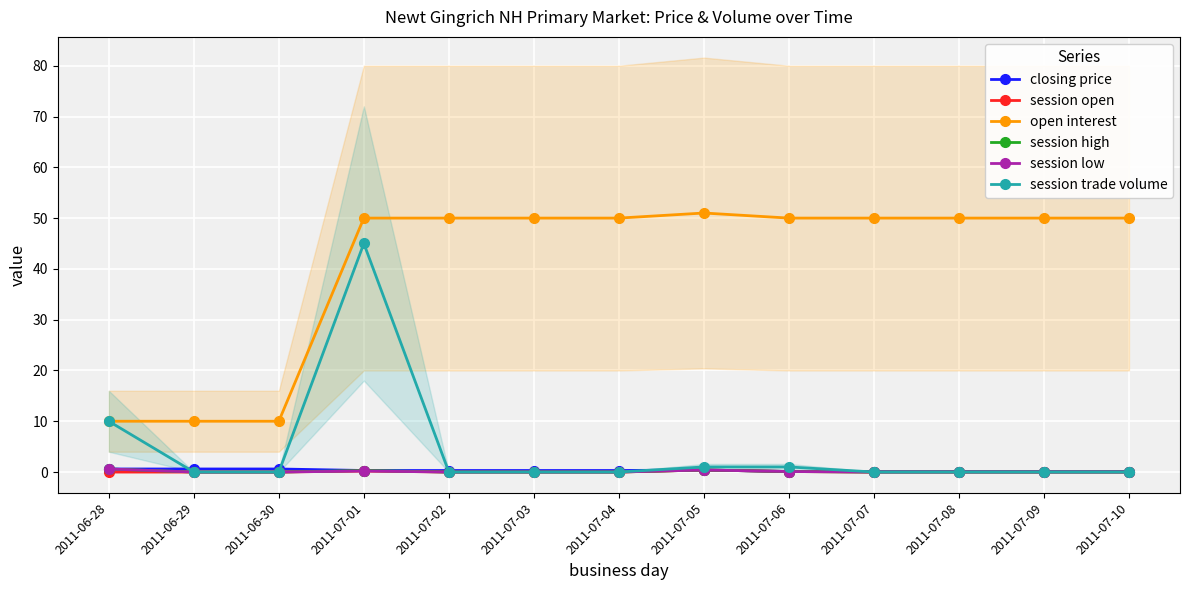

Reading left to right, extract all data points from this chart.

closing price: 2011-06-28=0.6	2011-06-29=0.6	2011-06-30=0.6	2011-07-01=0.3	2011-07-02=0.3	2011-07-03=0.3	2011-07-04=0.3	2011-07-05=0.4	2011-07-06=0.1	2011-07-07=0.1	2011-07-08=0.1	2011-07-09=0.1	2011-07-10=0.1
session open: 2011-06-28=0.0	2011-06-29=0.0	2011-06-30=0.0	2011-07-01=0.2	2011-07-02=0.0	2011-07-03=0.0	2011-07-04=0.0	2011-07-05=0.4	2011-07-06=0.1	2011-07-07=0.0	2011-07-08=0.0	2011-07-09=0.0	2011-07-10=0.0
open interest: 2011-06-28=10.0	2011-06-29=10.0	2011-06-30=10.0	2011-07-01=50.0	2011-07-02=50.0	2011-07-03=50.0	2011-07-04=50.0	2011-07-05=51.0	2011-07-06=50.0	2011-07-07=50.0	2011-07-08=50.0	2011-07-09=50.0	2011-07-10=50.0
session high: 2011-06-28=0.6	2011-06-29=0.0	2011-06-30=0.0	2011-07-01=0.3	2011-07-02=0.0	2011-07-03=0.0	2011-07-04=0.0	2011-07-05=0.4	2011-07-06=0.1	2011-07-07=0.0	2011-07-08=0.0	2011-07-09=0.0	2011-07-10=0.0
session low: 2011-06-28=0.6	2011-06-29=0.0	2011-06-30=0.0	2011-07-01=0.2	2011-07-02=0.0	2011-07-03=0.0	2011-07-04=0.0	2011-07-05=0.4	2011-07-06=0.1	2011-07-07=0.0	2011-07-08=0.0	2011-07-09=0.0	2011-07-10=0.0
session trade volume: 2011-06-28=10.0	2011-06-29=0.0	2011-06-30=0.0	2011-07-01=45.0	2011-07-02=0.0	2011-07-03=0.0	2011-07-04=0.0	2011-07-05=1.0	2011-07-06=1.0	2011-07-07=0.0	2011-07-08=0.0	2011-07-09=0.0	2011-07-10=0.0